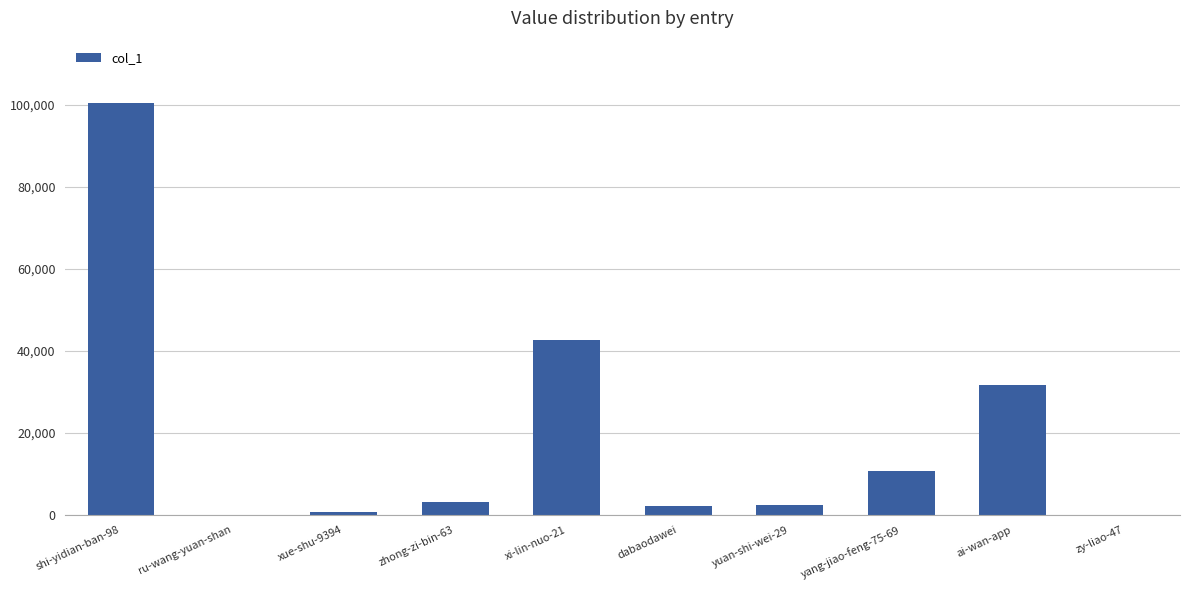

Which has a higher value, yuan-shi-wei-29 or zy-liao-47?

yuan-shi-wei-29